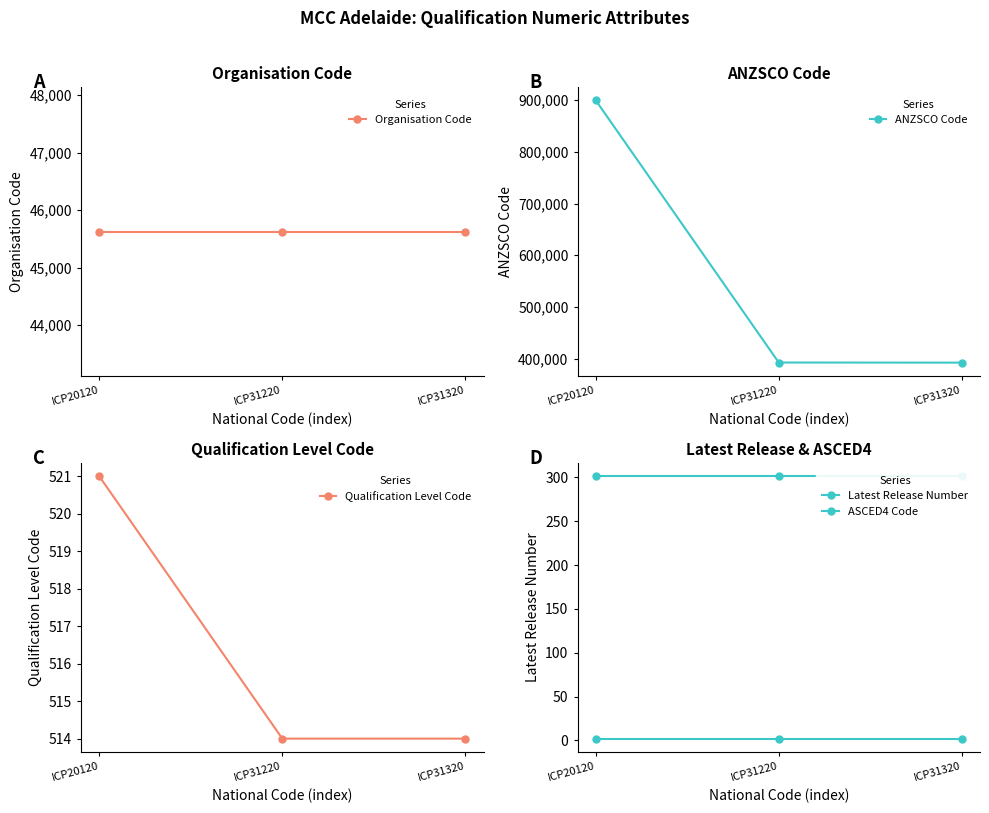

The value of ANZSCO Code at ICP20120 is 1200507. True or false?

False